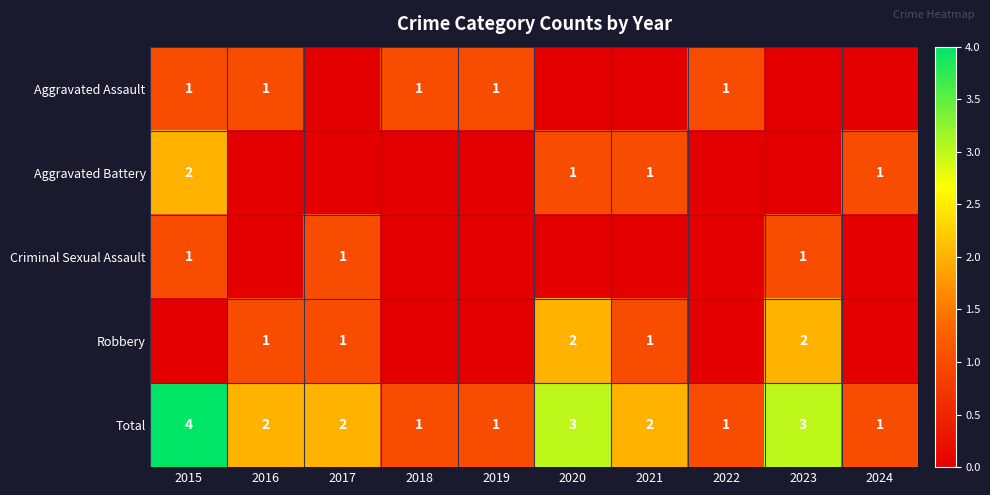

Is it true that Aggravated Assault equals 1 at 2016?

True